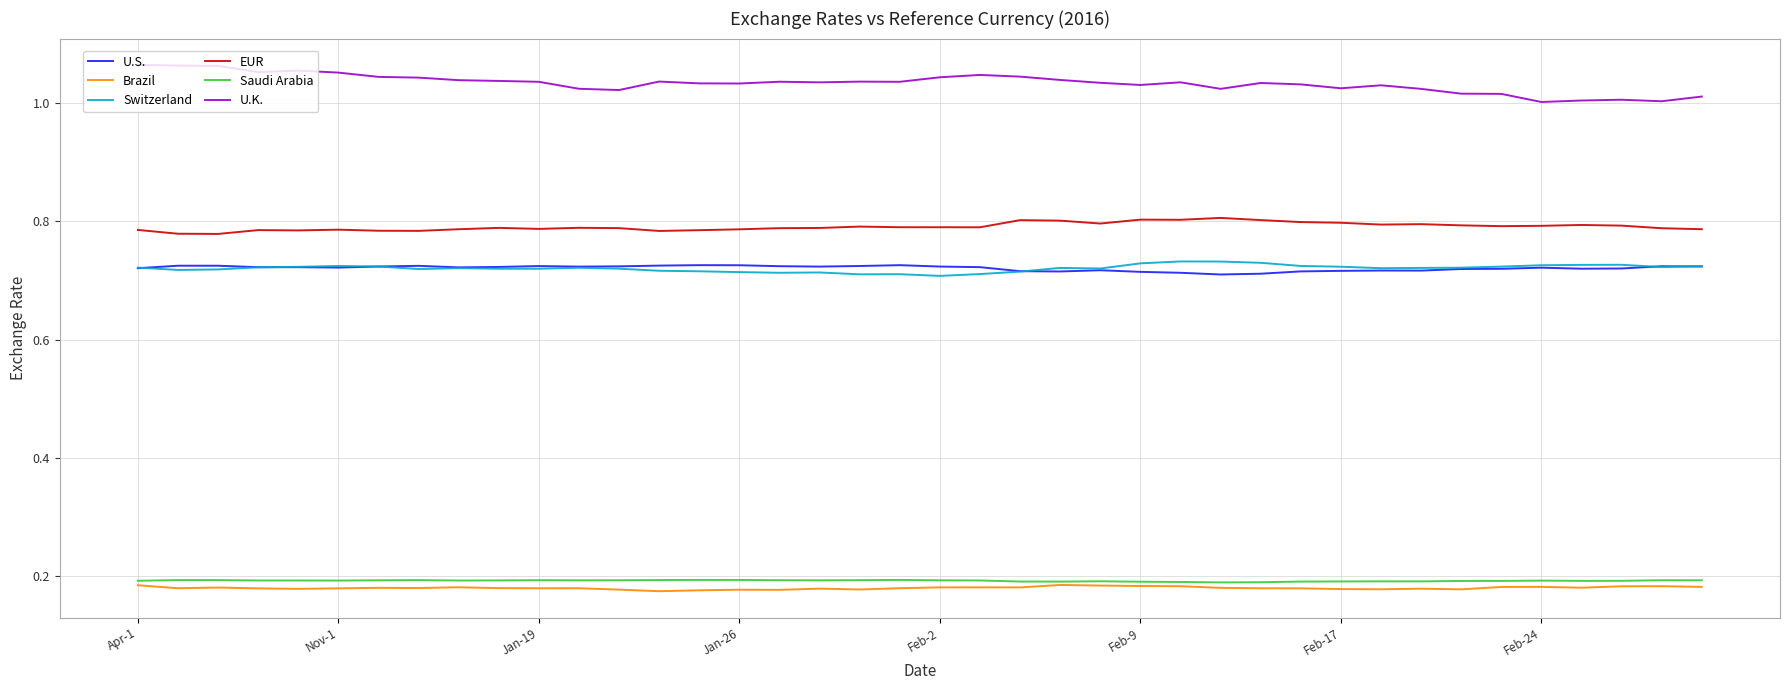

How many Brazil values are between 0 and 1?

40